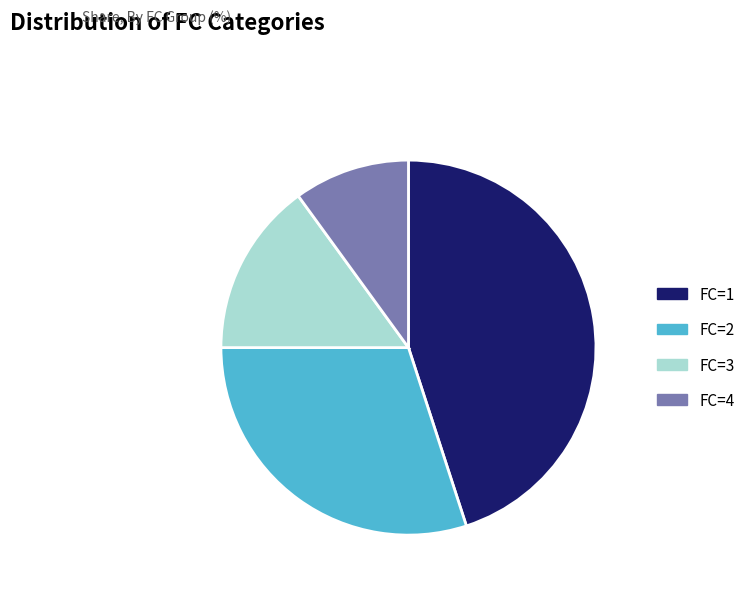

Is the sum of FC=1 and FC=4 greater than half?

Yes